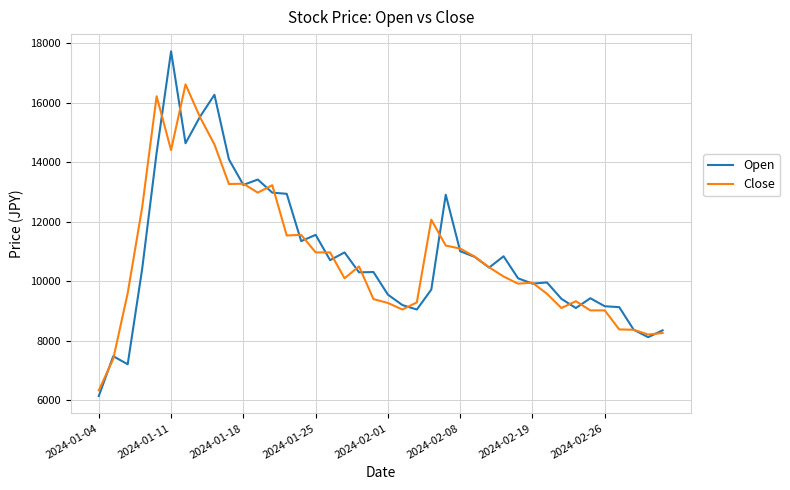

Which series has the widest spread of values?

Open